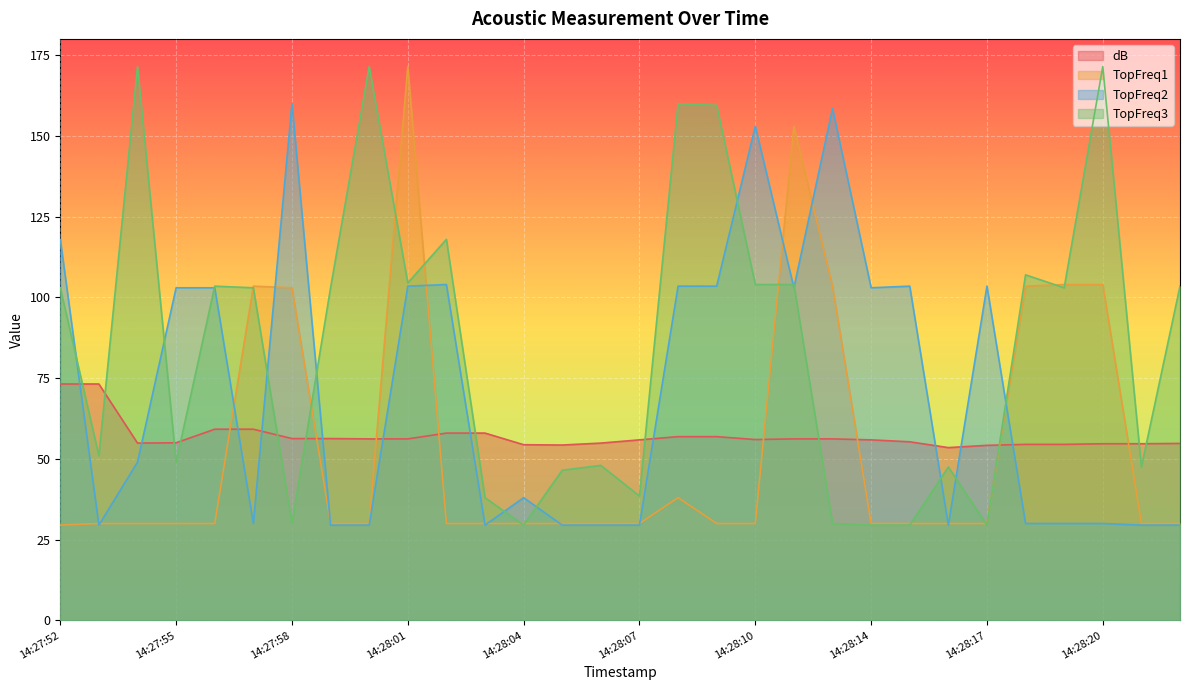

What is the difference between the highest and lowest values at 14:27:54?

141.5